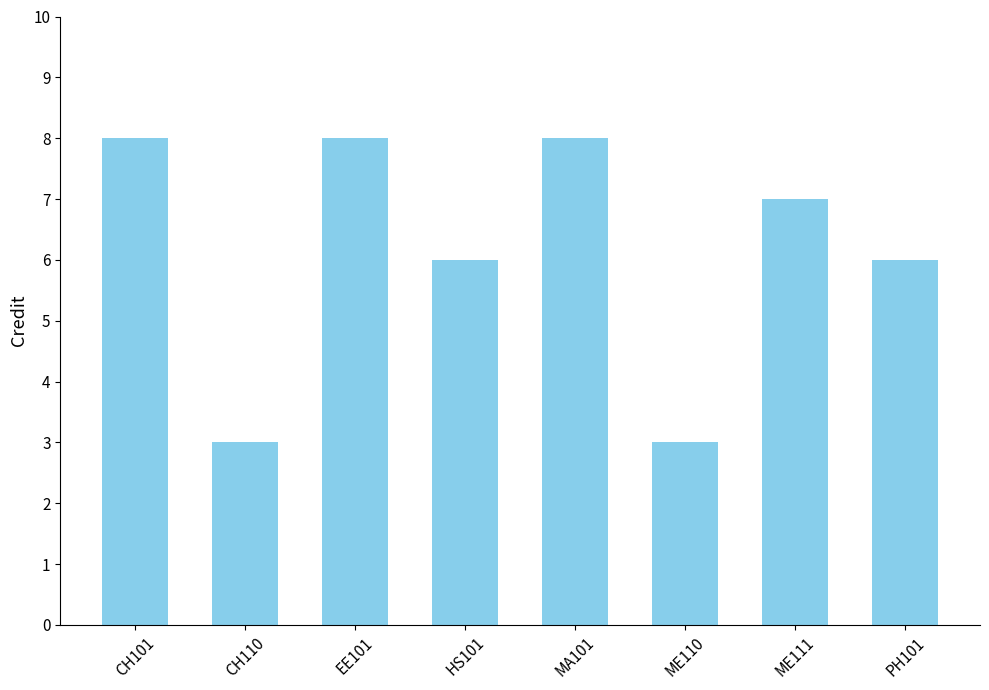

What is the value of the 3rd bar from the left?

8